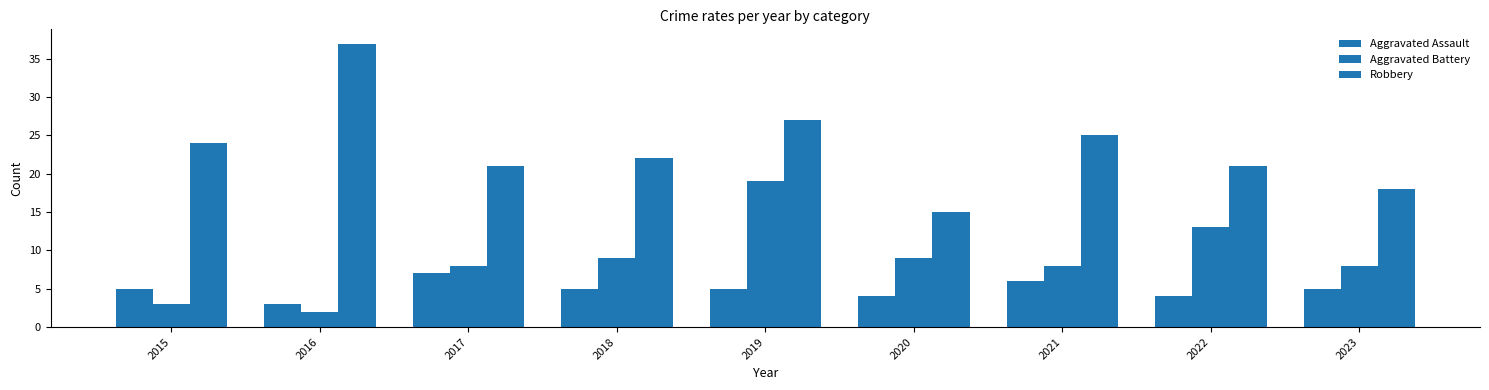

How many groups of bars are there?

9